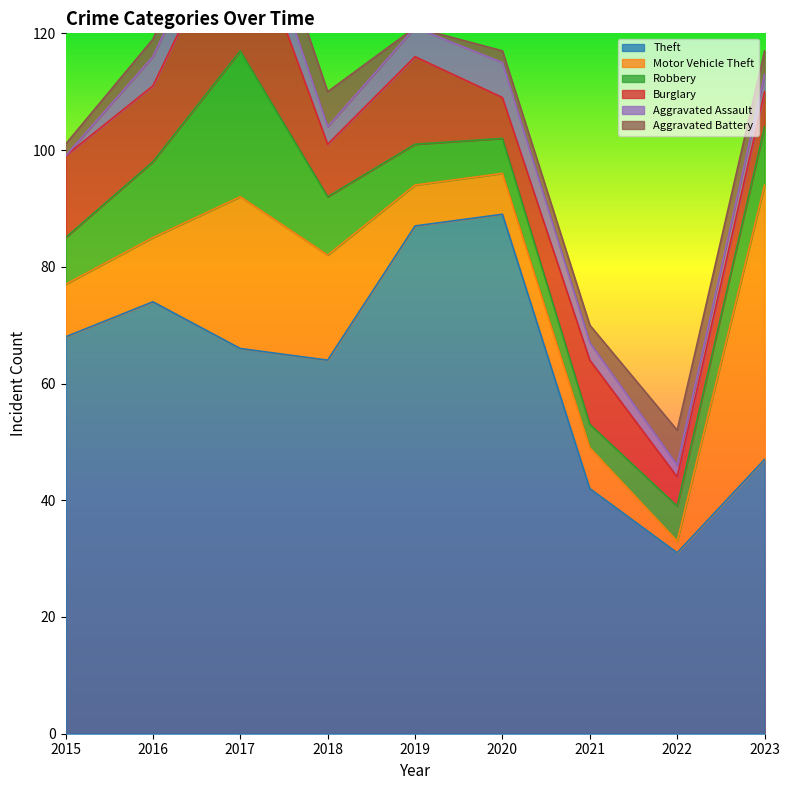

At how many categories does at least one series exceed 72?

3